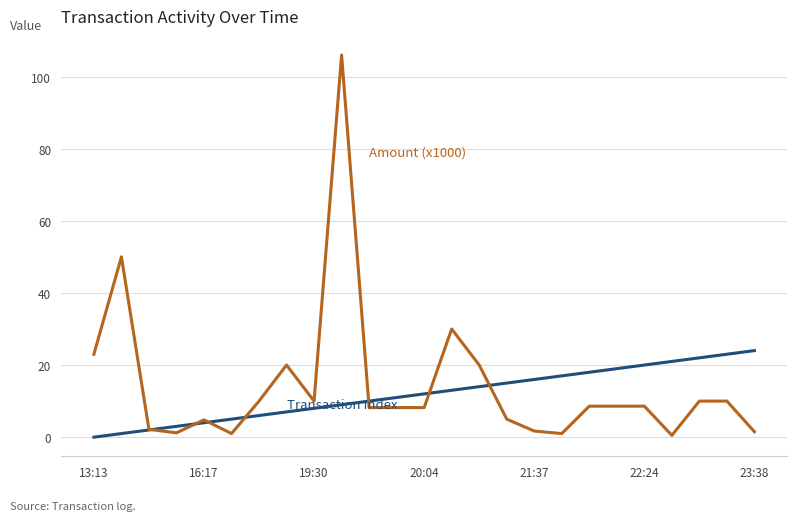

What is the maximum value shown in the chart?

106.0